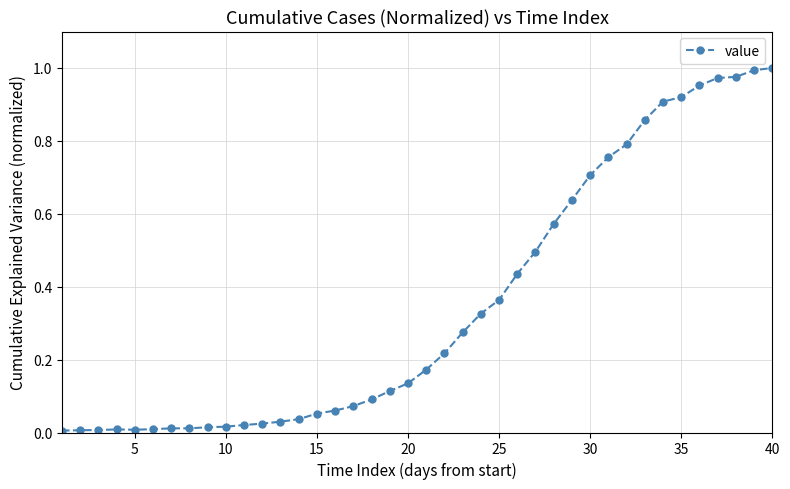

What is the sum of all values?

14.1